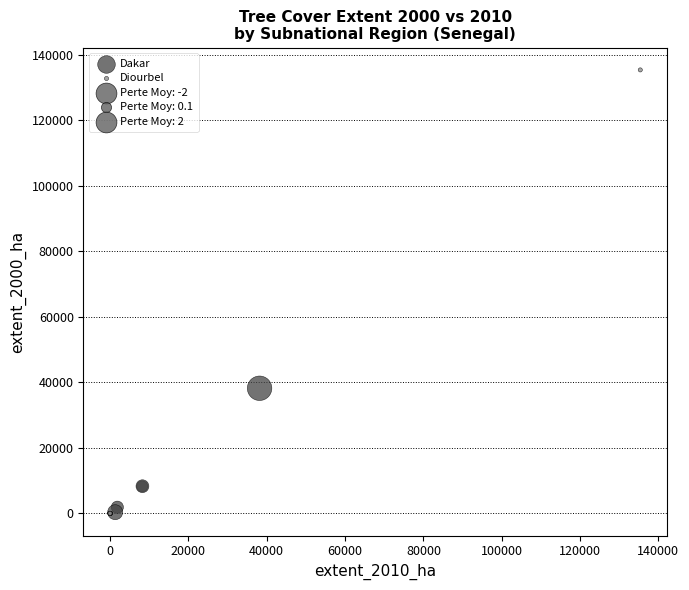

Which series has the largest Y range (max minus min)?

Diourbel